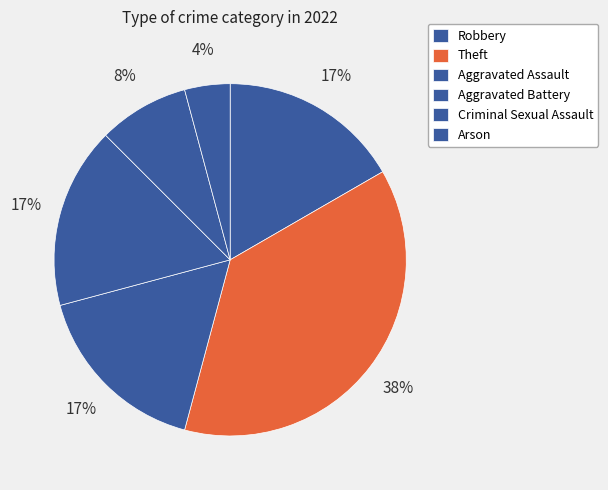

How many slices are in this pie chart?

6